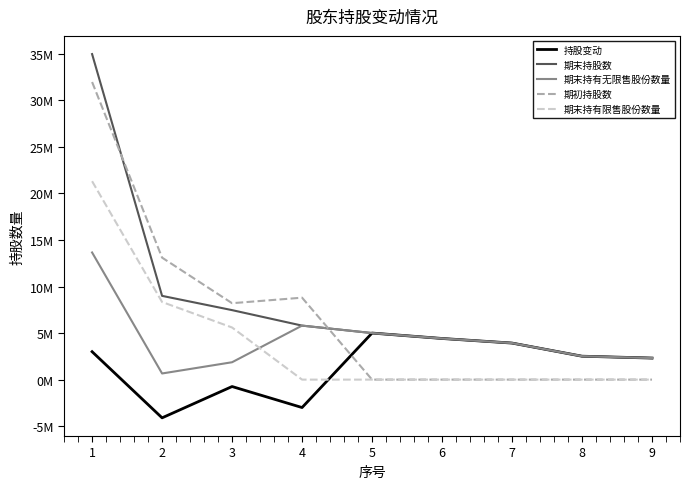

True or false: 期末持股数 has a value of 3848518 at 3.

False